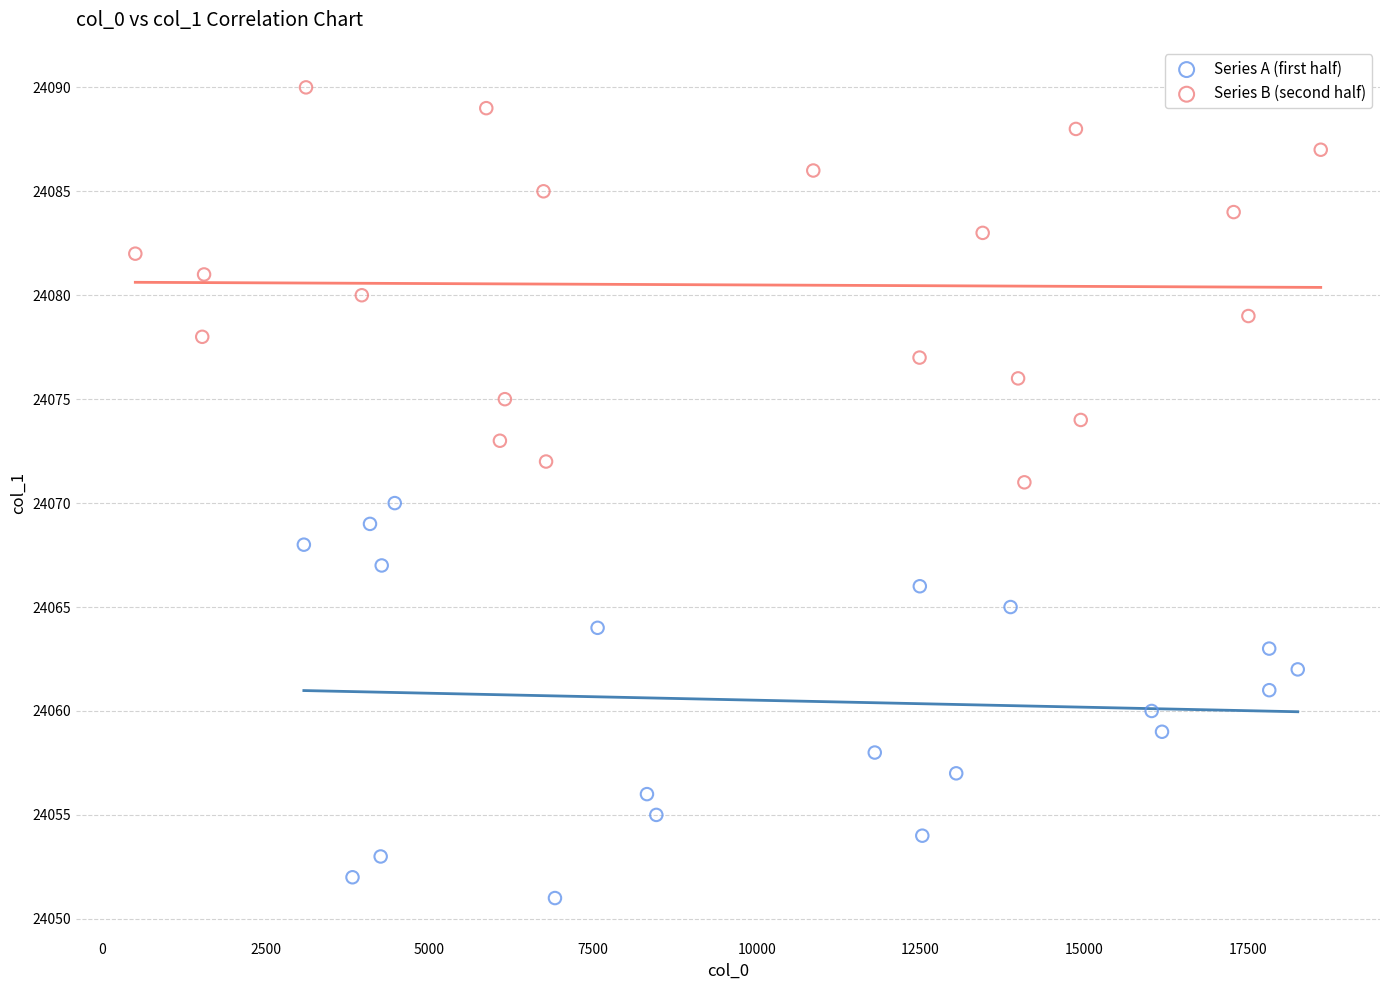

Which series contains the lowest Y value?

Series A (first half)